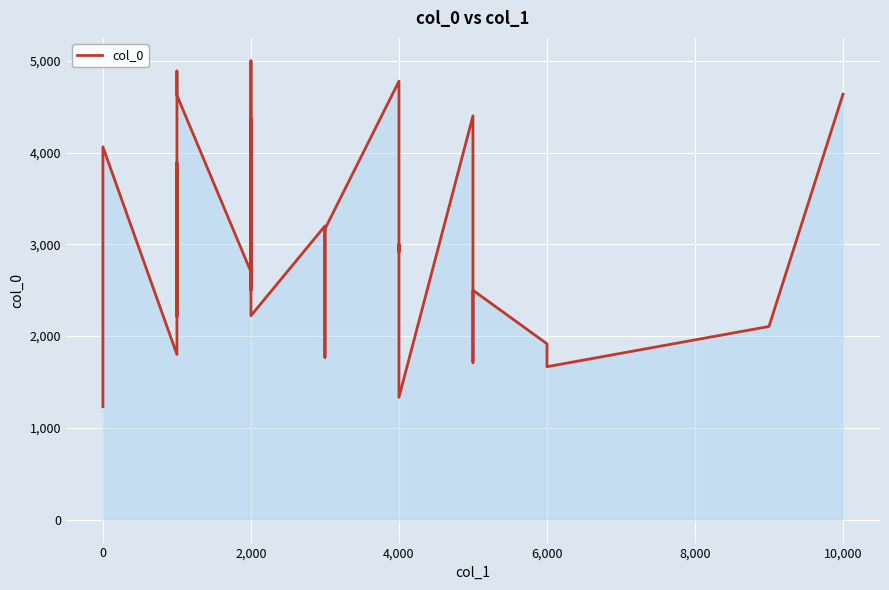

Is it true that the value at 2,000 is 1062.3?

False